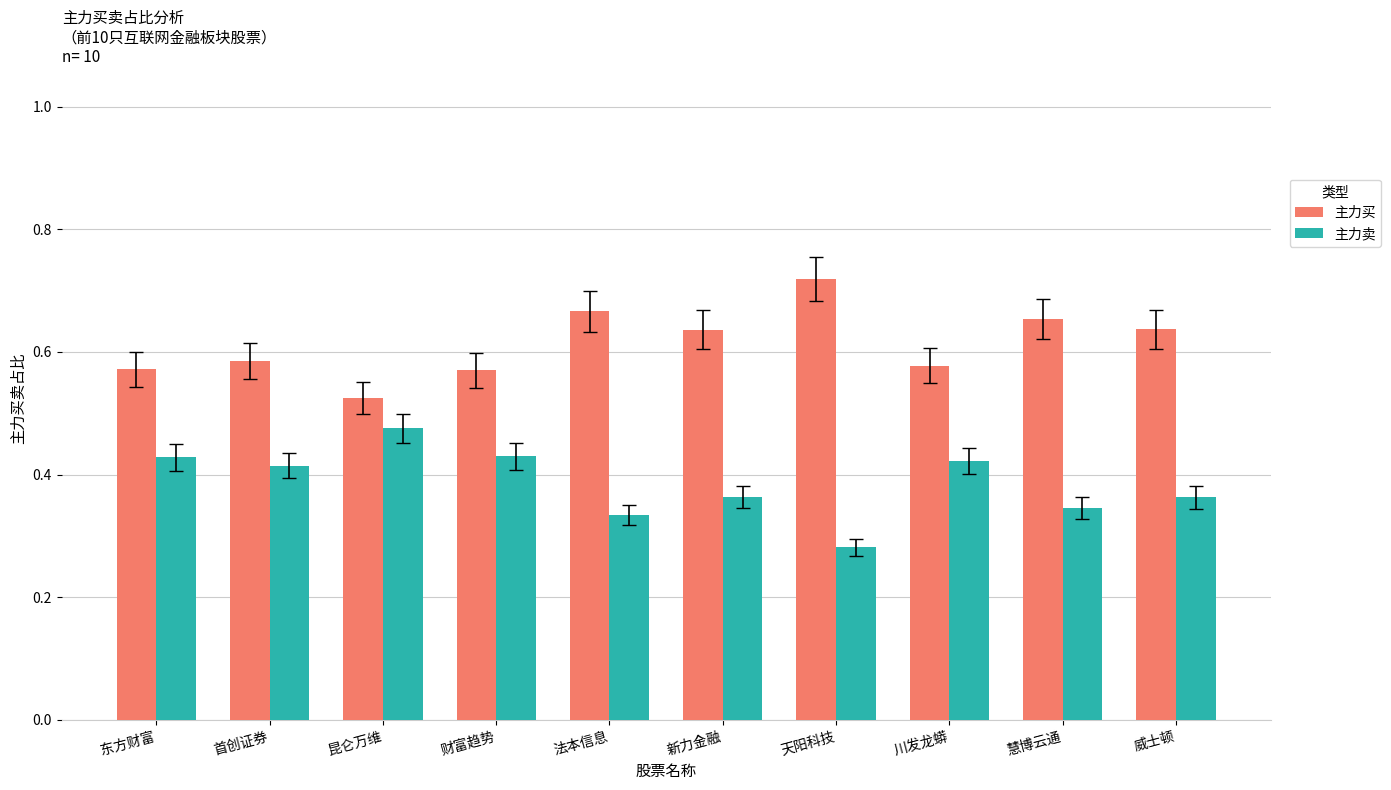

The 主力卖 series shows 0.7 at 首创证券. True or false?

False